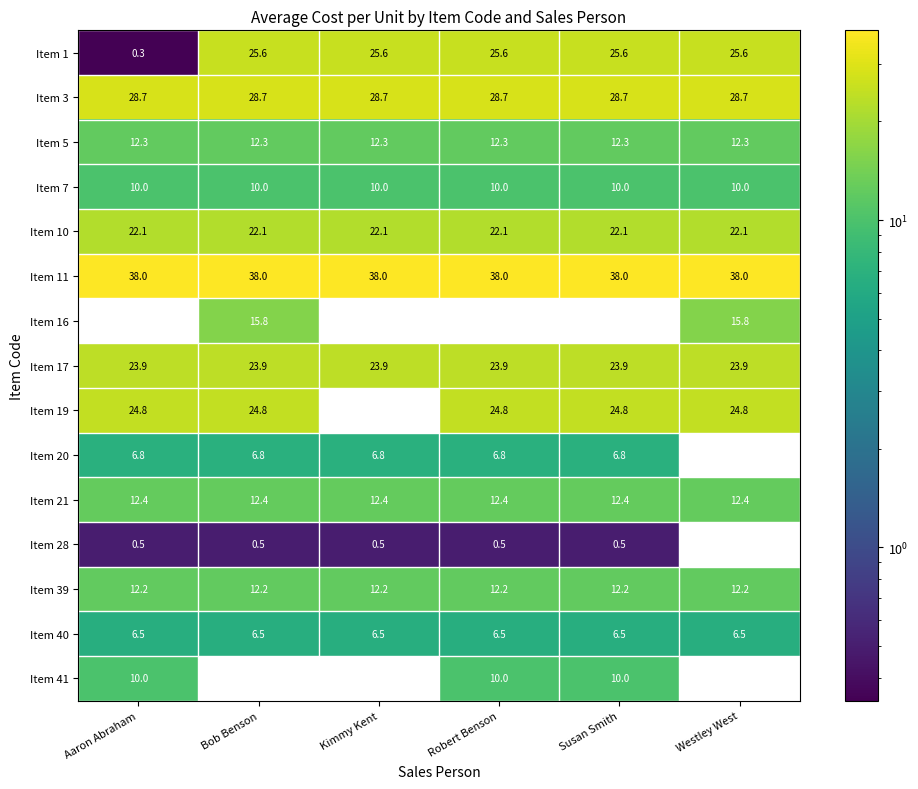

Which series has the largest range (max minus min)?

Item 1